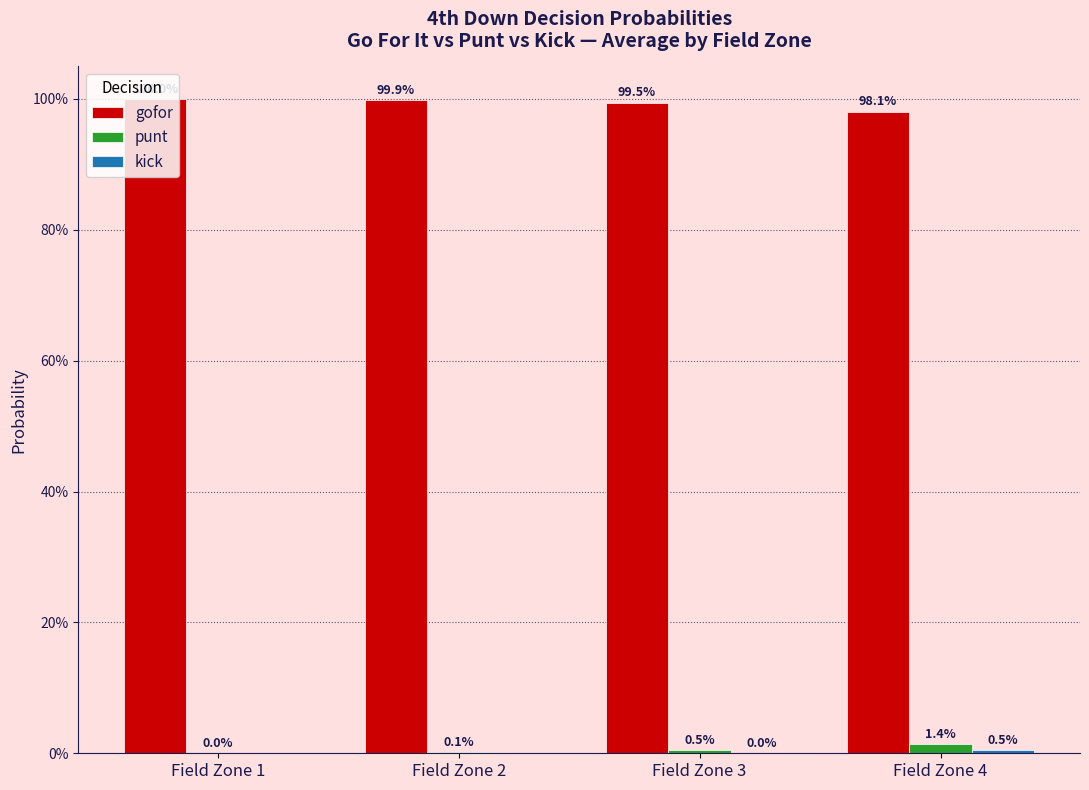

Does the chart contain stacked bars?

No